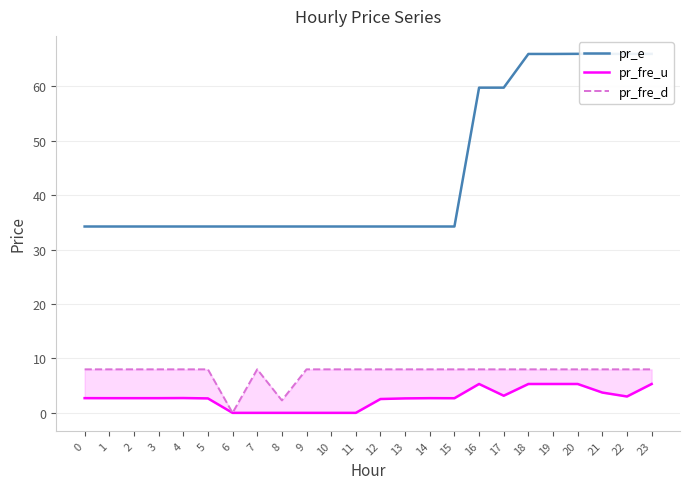

True or false: pr_fre_u and pr_e cross at least once.

False